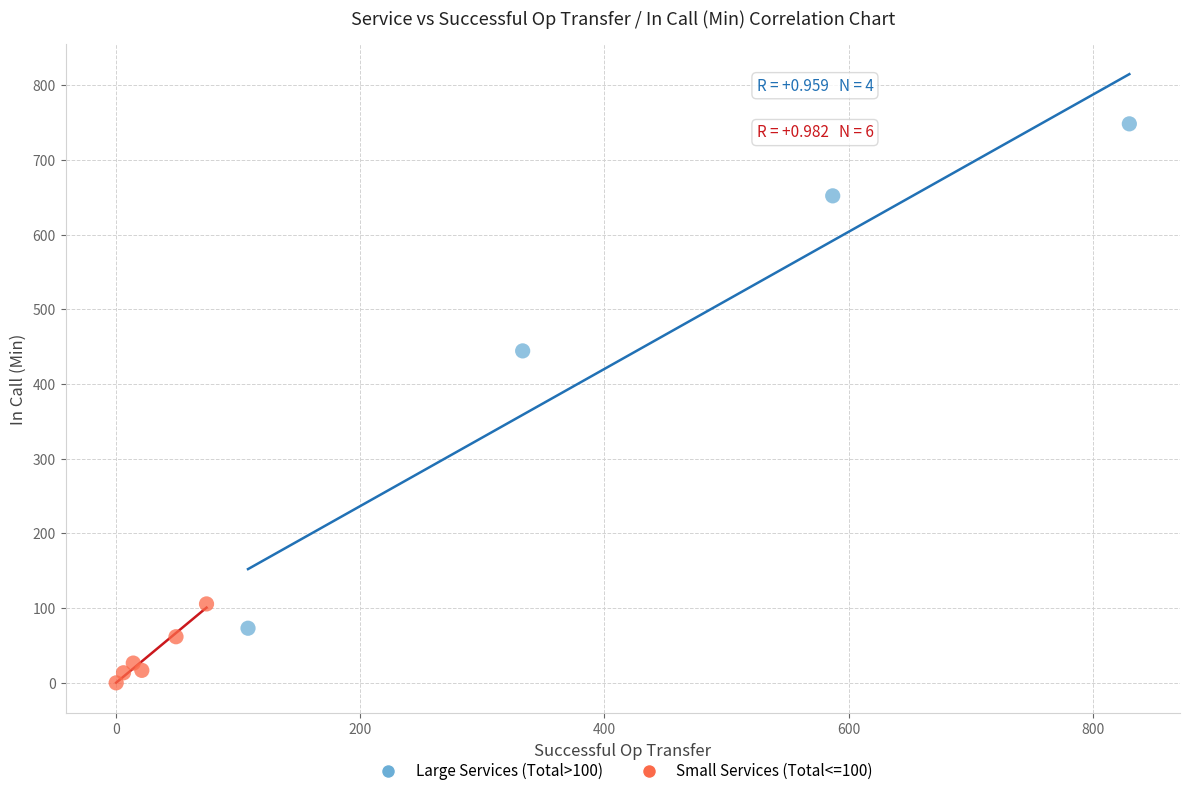

Which series contains the highest Y value?

Large Services (Total>100)